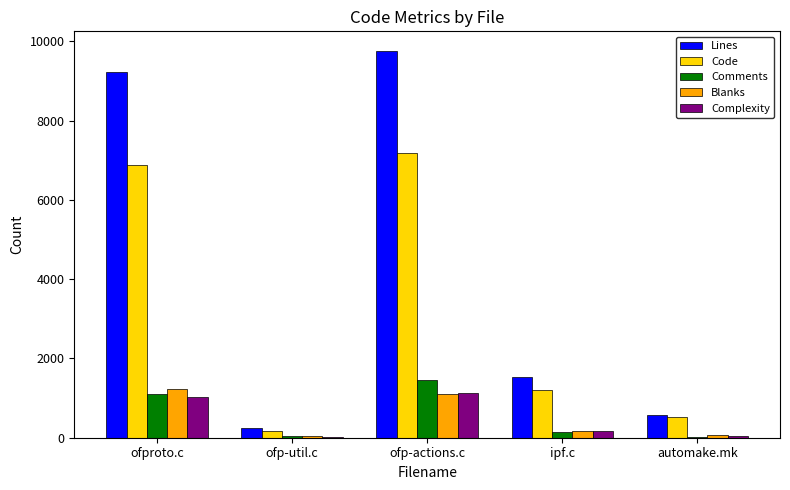

Which label corresponds to the largest value in the chart?

ofp-actions.c